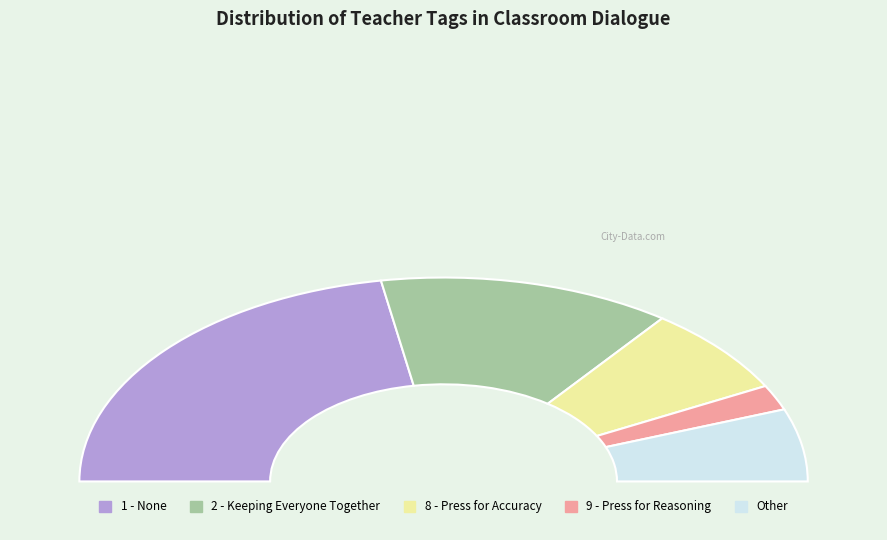

Which category has the biggest portion of the pie?

1 - None